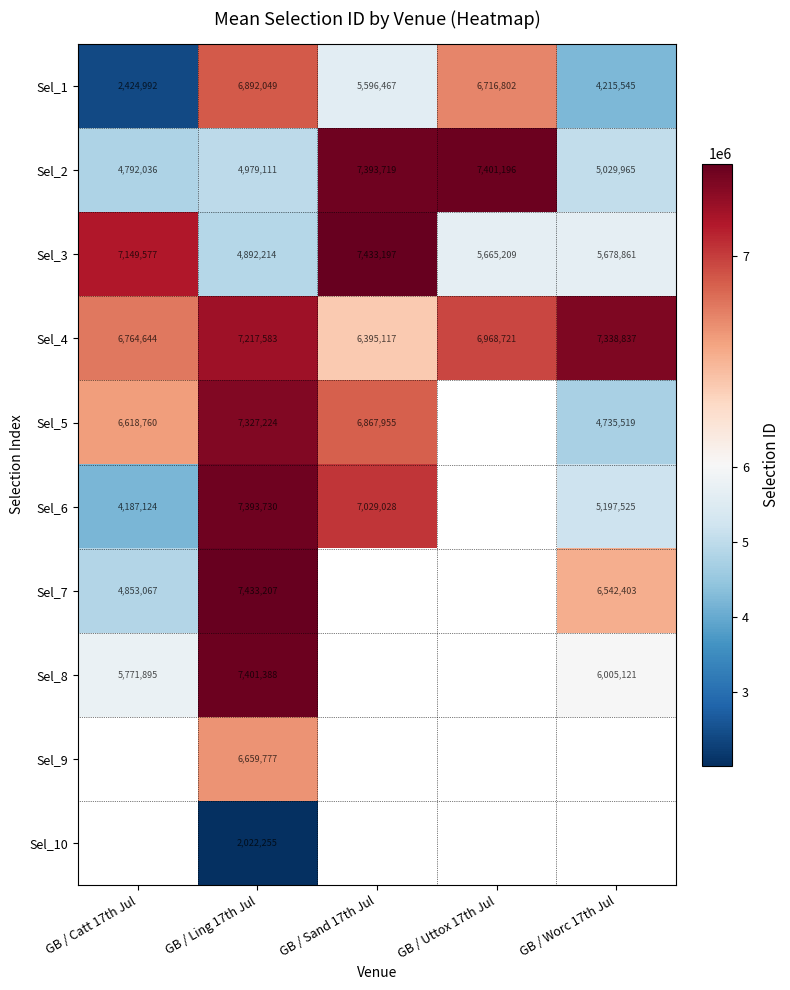

The value of Sel_1 at GB / Sand 17th Jul is 5596467. True or false?

True